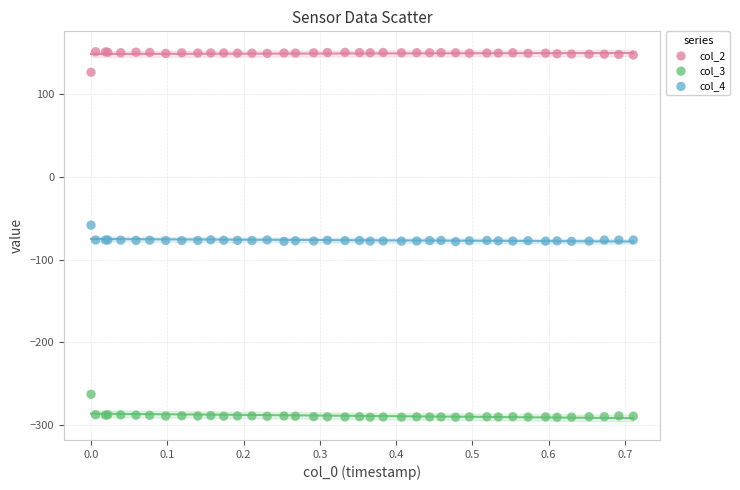

Which series contains the highest Y value?

col_2